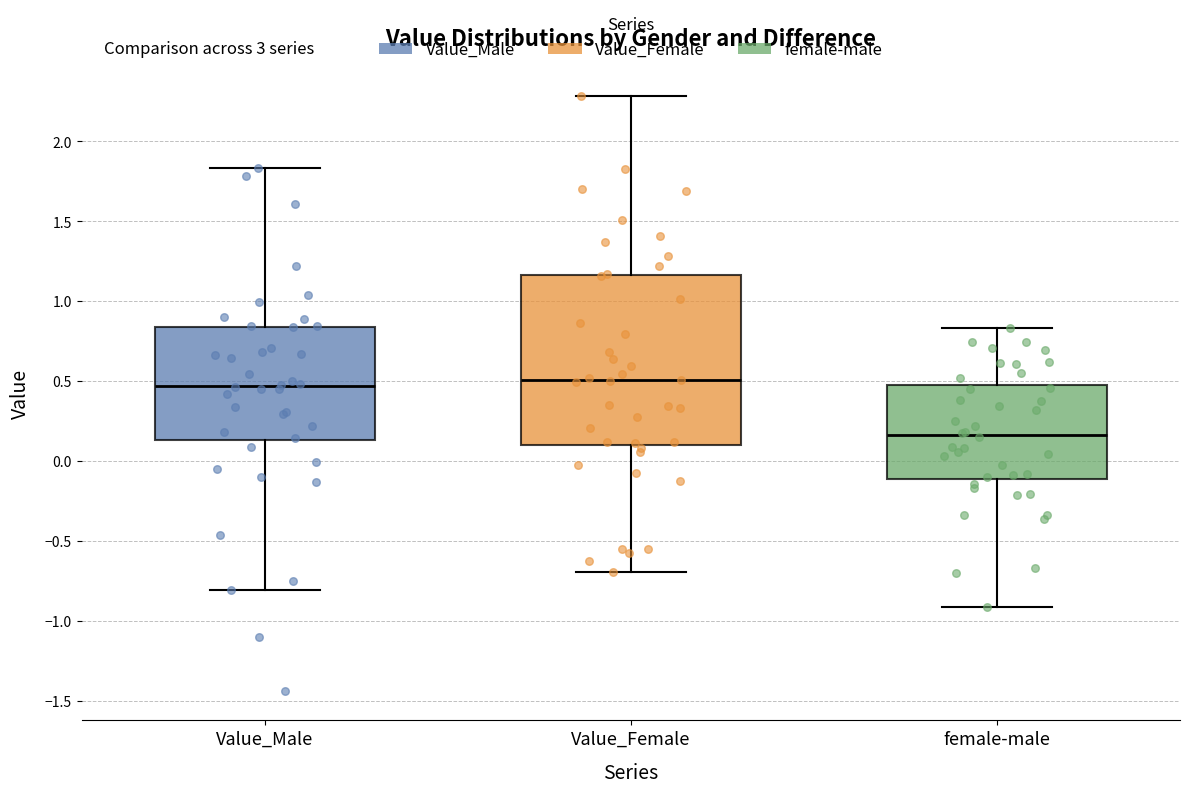

Where does the lower whisker of the box for female-male end on the y-axis? The values are not printed on the chart, so give them approximately, as read against the axis.

-0.90